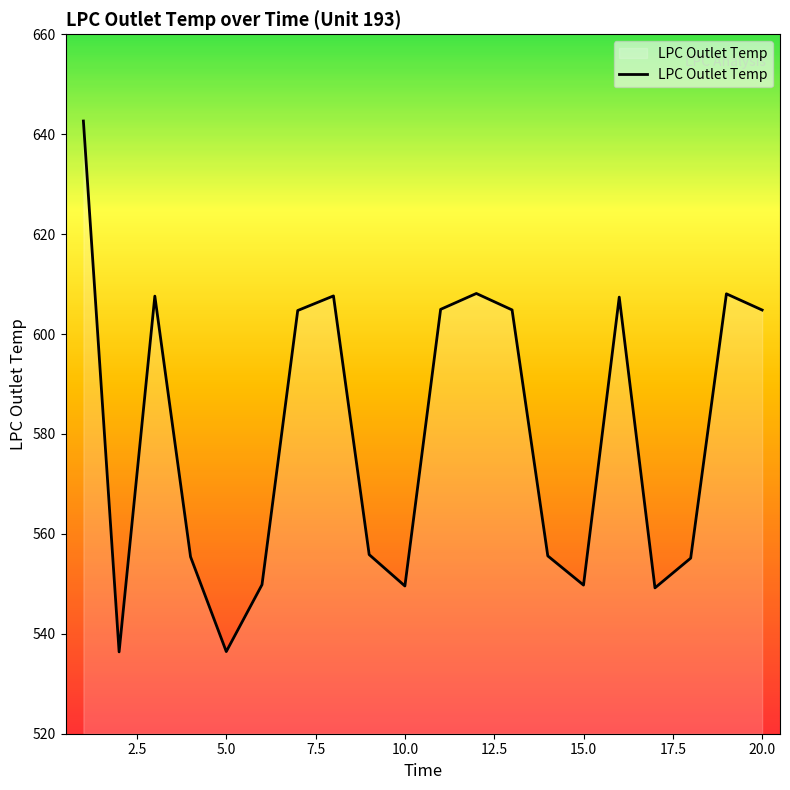

What is the maximum value shown in the chart?

642.6